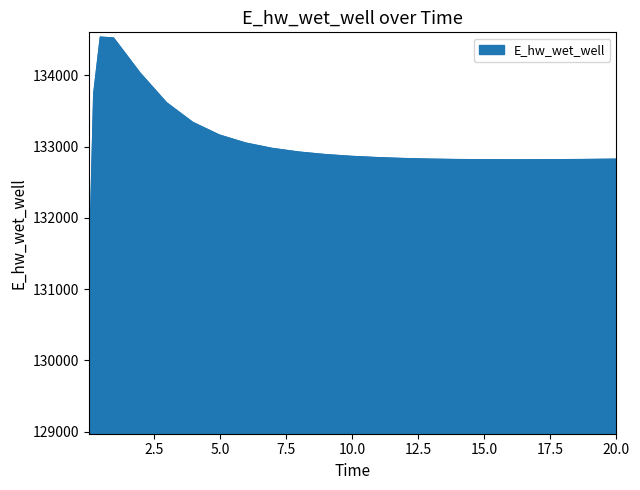

What is the greatest value displayed?

134536.8